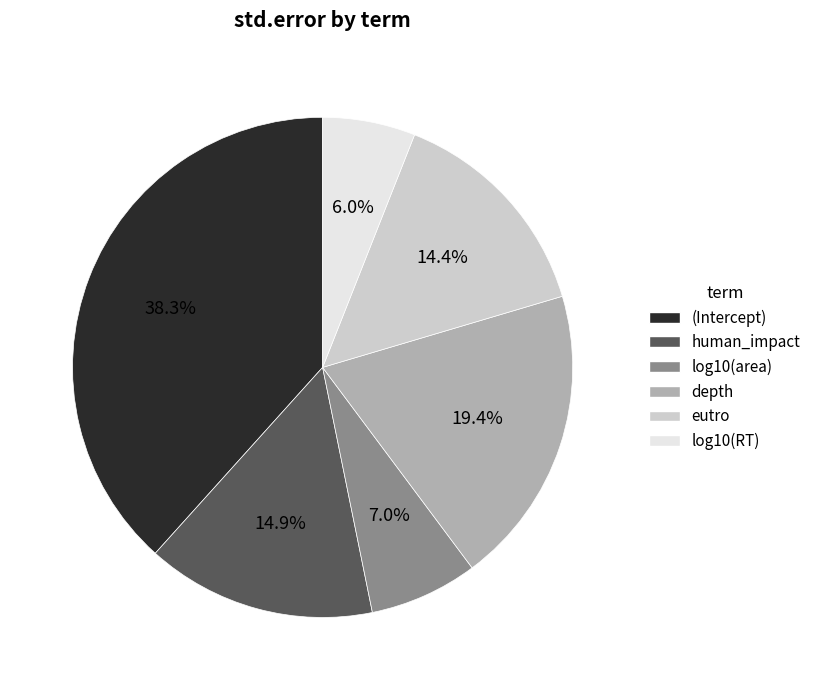

Does human_impact represent more than half of the total?

No